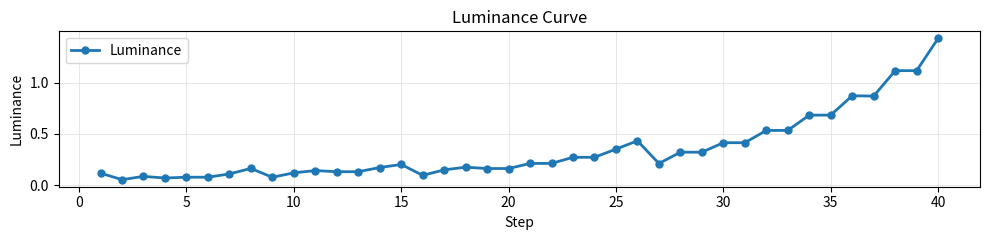

True or false: there are more than 2 points higher than both neighbors.

True